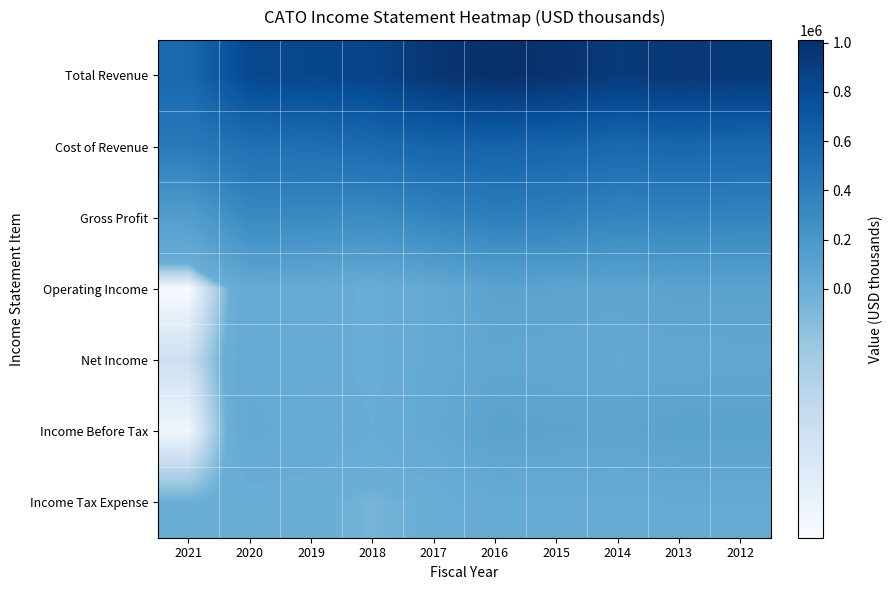

Rank the series by their maximum value, from highest to lowest.

Total Revenue, Cost of Revenue, Gross Profit, Income Before Tax, Operating Income, Net Income, Income Tax Expense